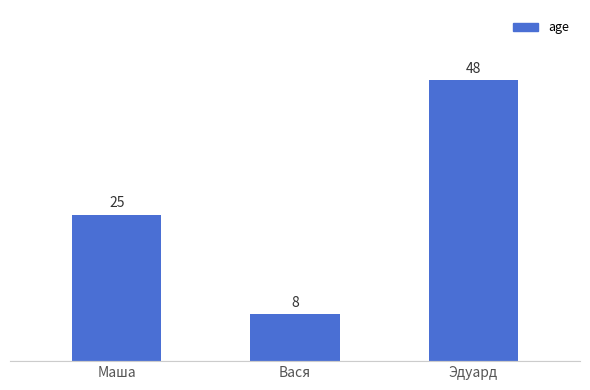

Which category has the lowest value across all series?

Вася